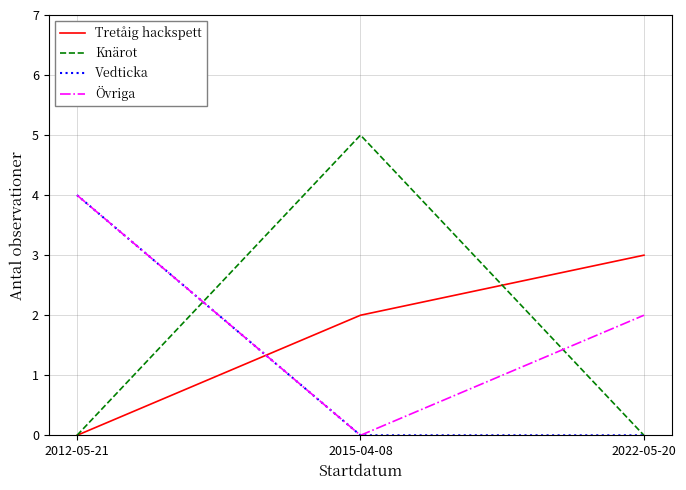

At which category is the sum across all series the highest?

2012-05-21